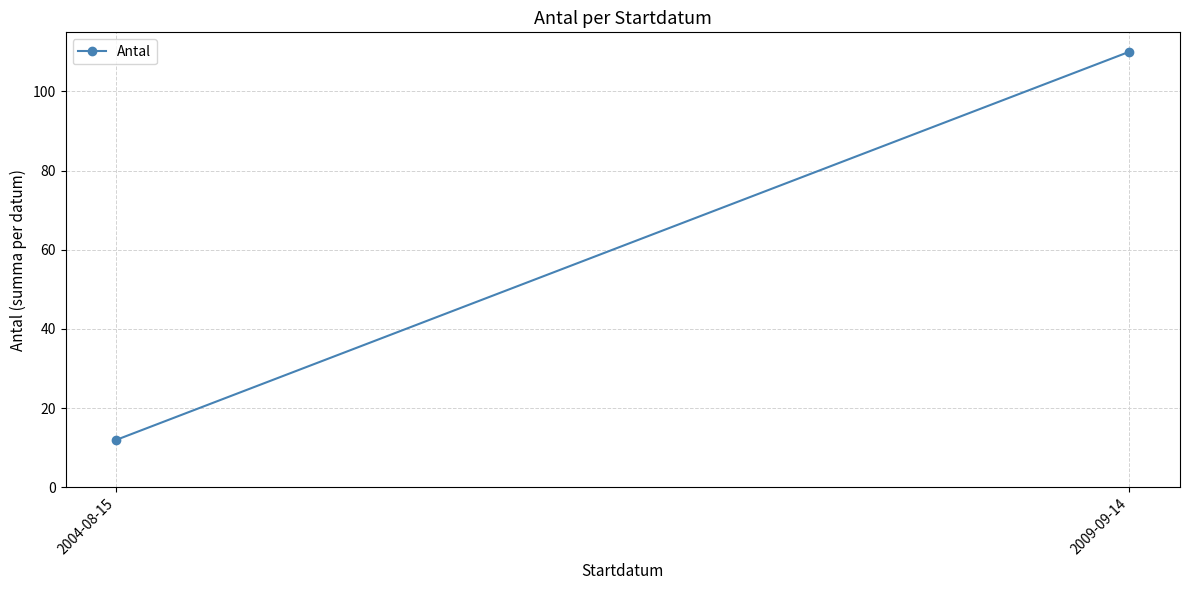

List the labels in order of value, smallest first.

2004-08-15, 2009-09-14